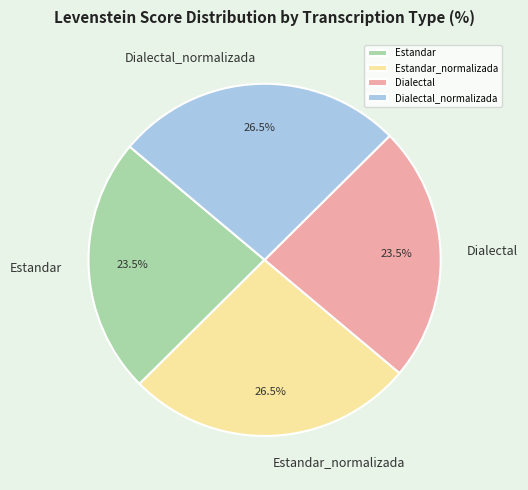

To the nearest percent, what is the difference between the Estandar_normalizada and Dialectal slice percentages?

3%